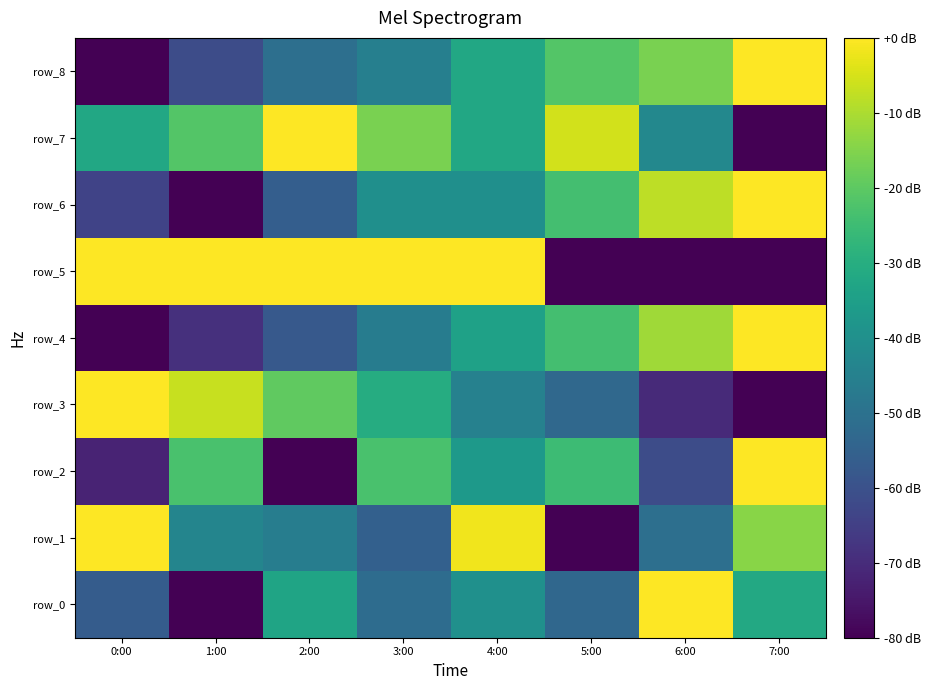

Which has a higher value, 0:00 or 7:00?

7:00